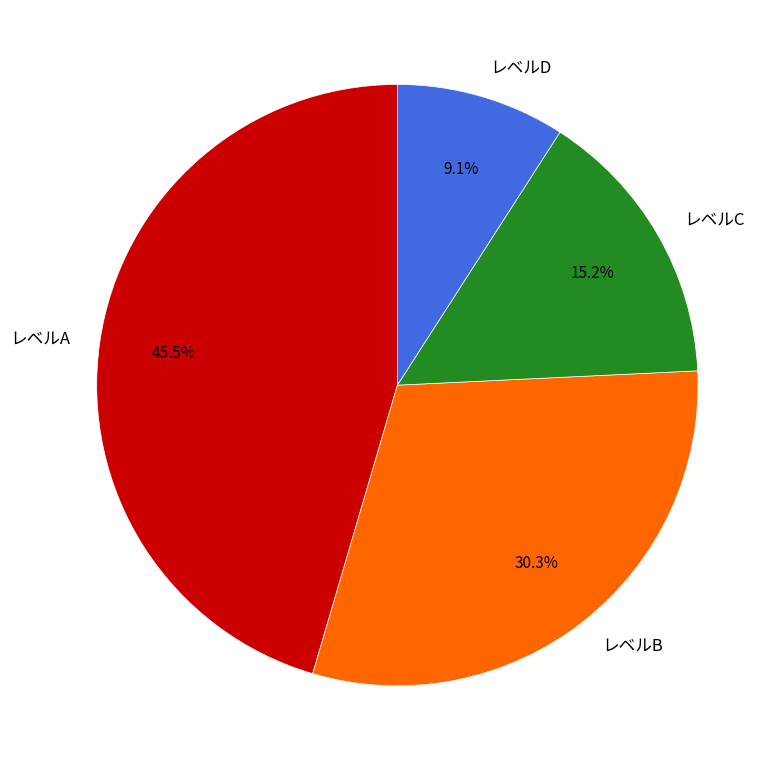

How many segments does this pie chart have?

4